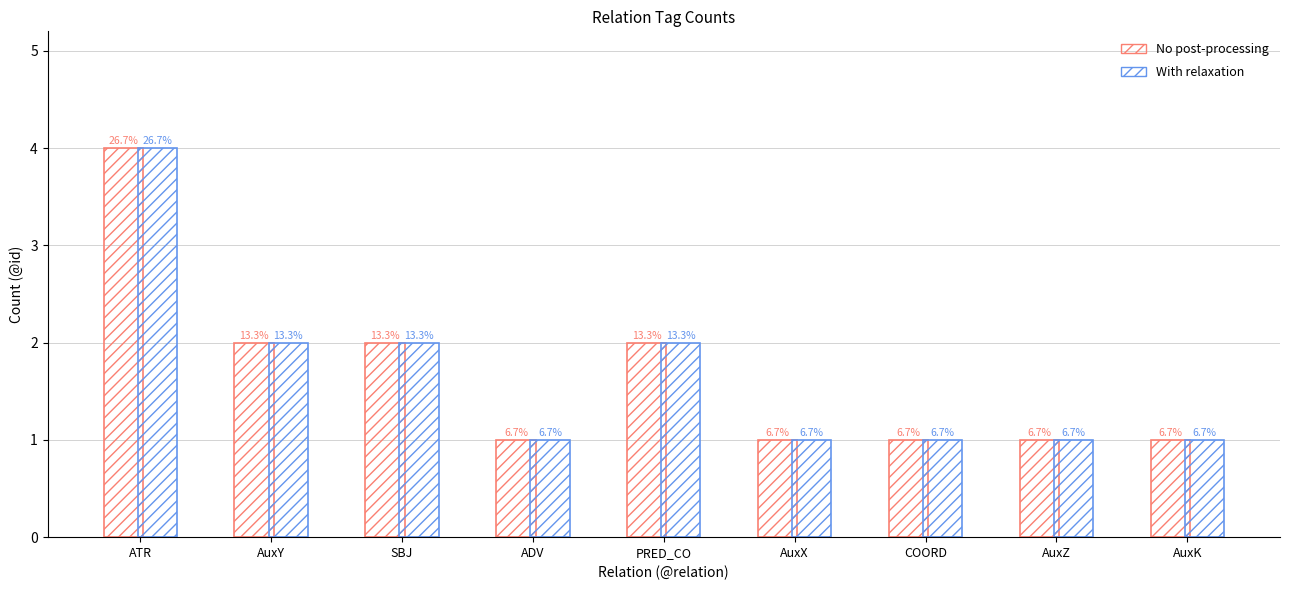

Are the bars horizontal?

No